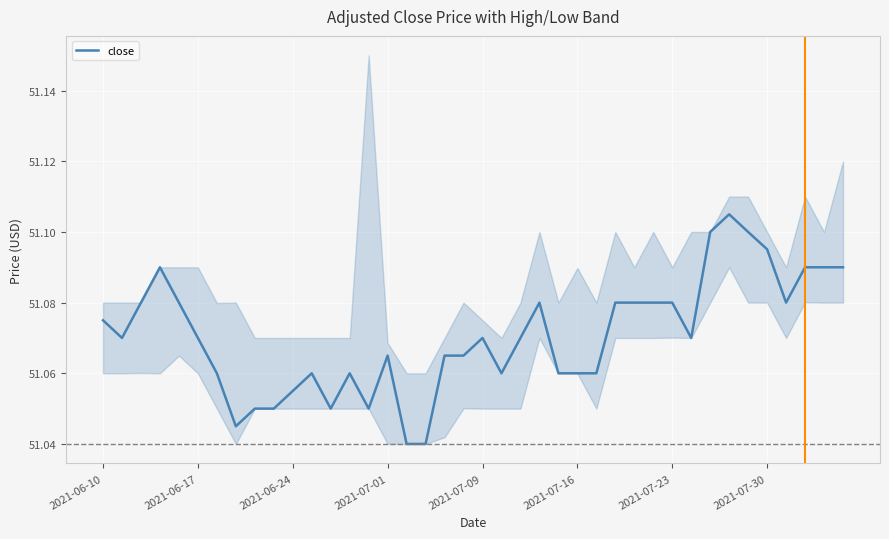

What is the minimum value shown in the chart?

51.0